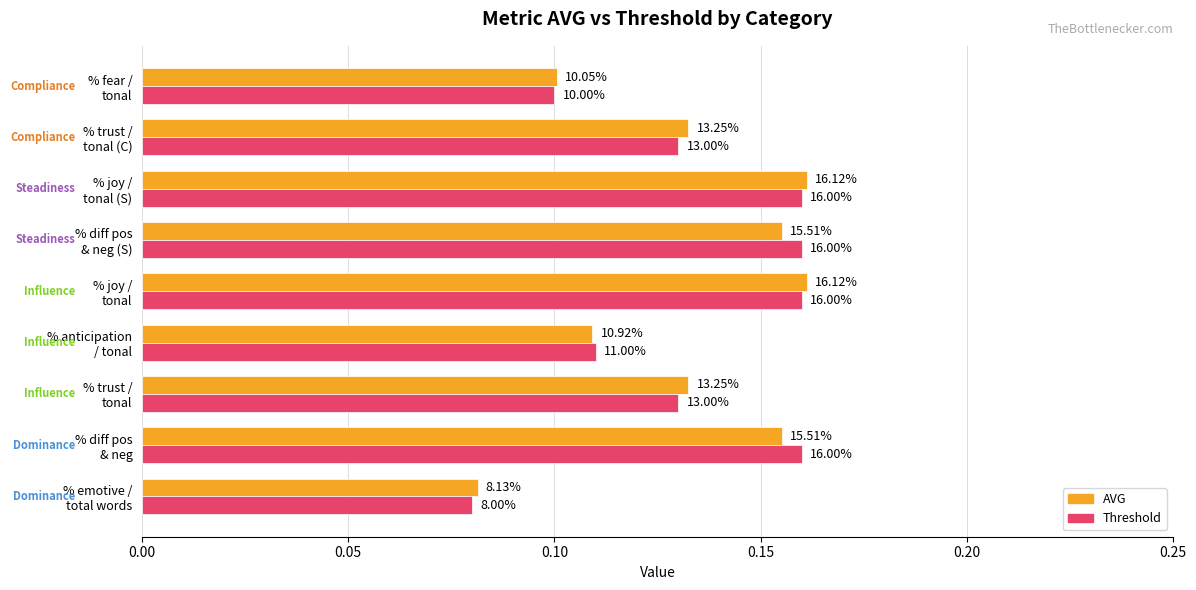

Count the AVG values in the range 0 to 1.

9